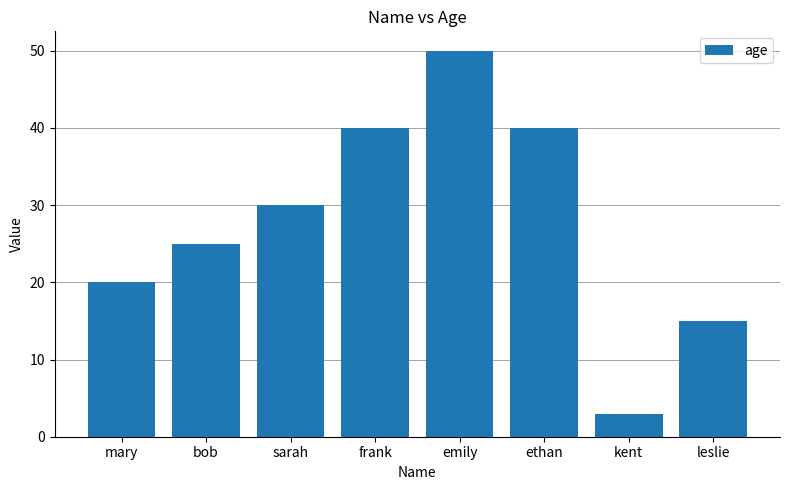

At which label is the value closest to 26?

bob